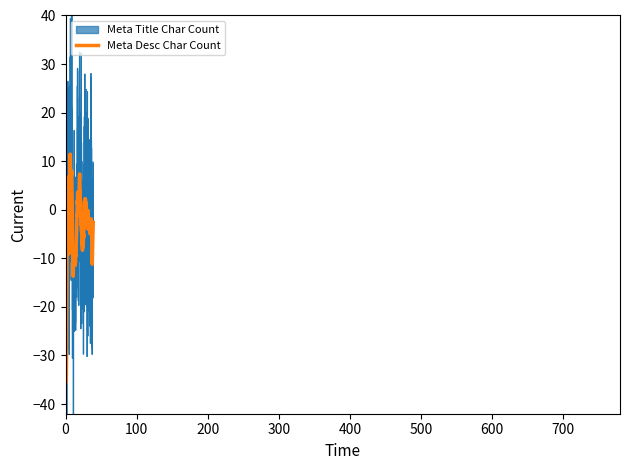

How many interior local valleys does the Meta Desc Char Count series have?

9